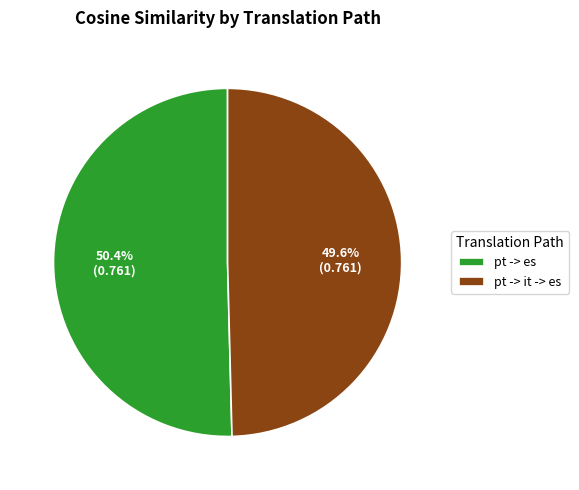

What is the smallest slice in the pie chart?

pt -> it -> es